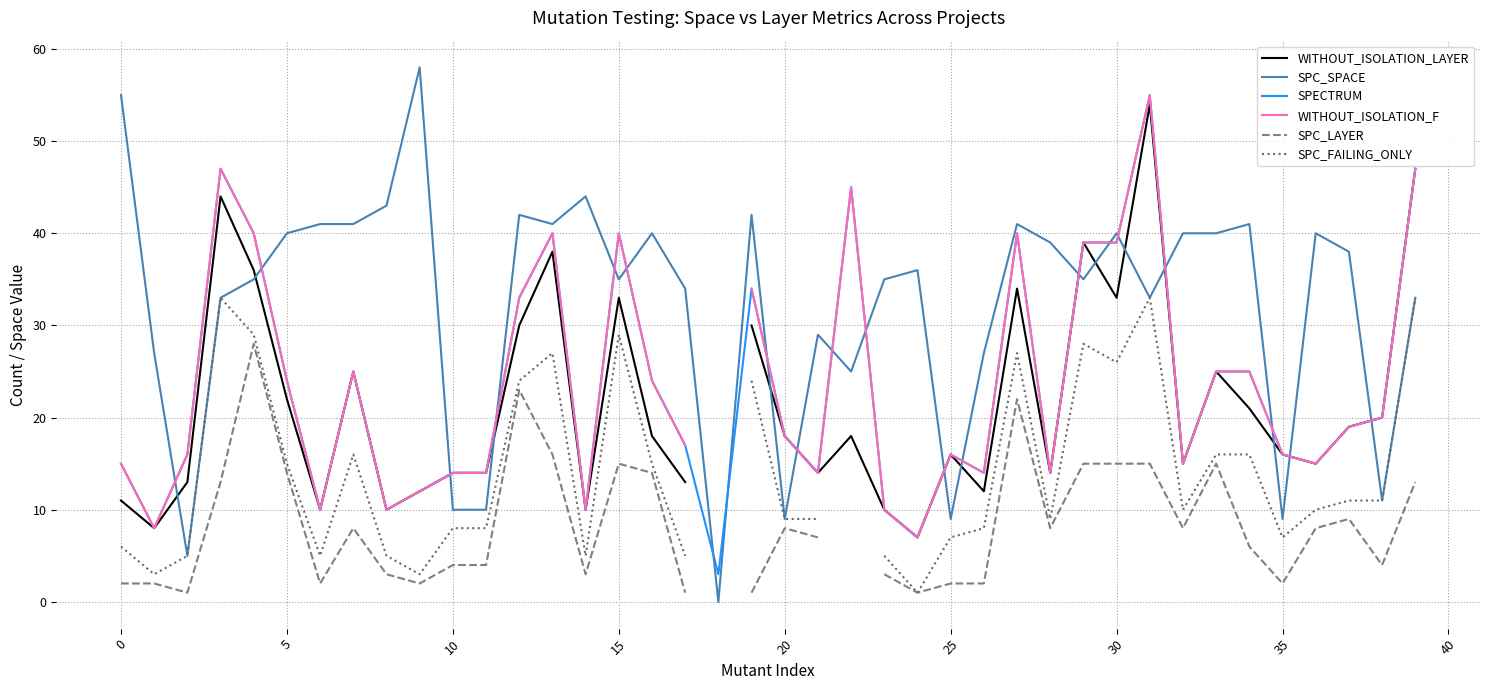

The SPECTRUM series shows 24 at 5. True or false?

True